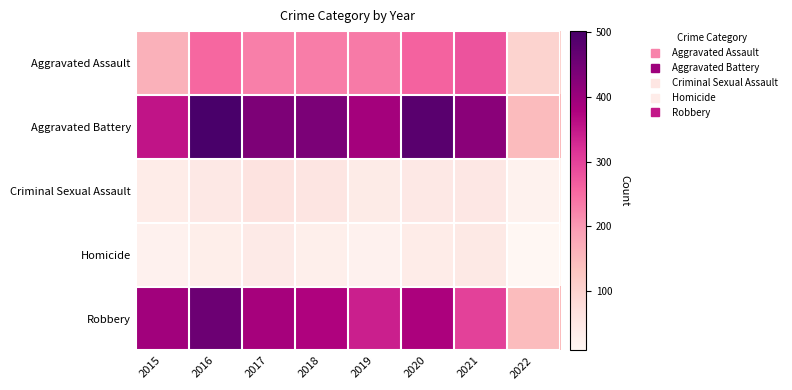

How many series are shown in this chart?

5